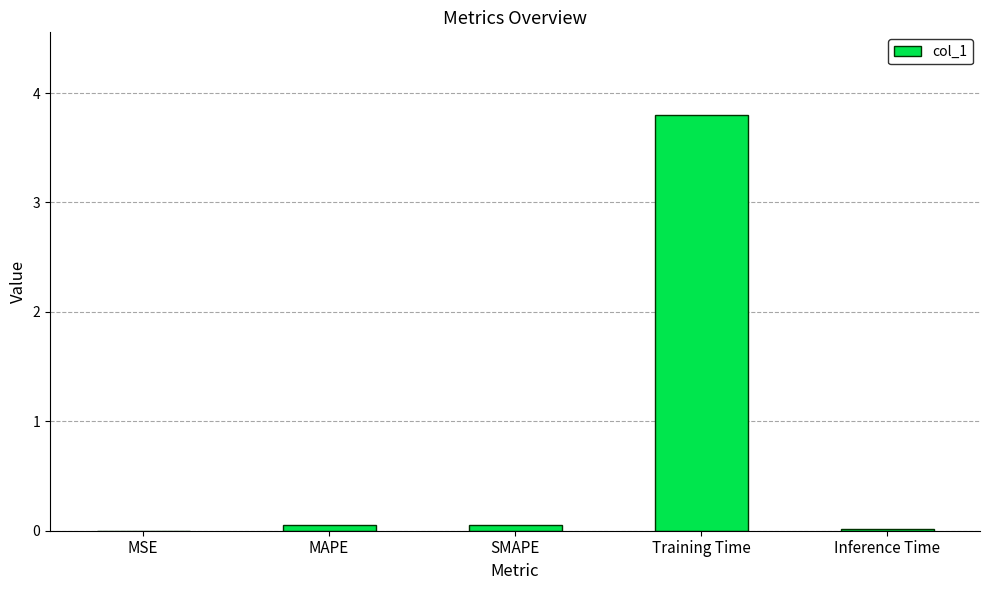

What is the sum of all values?

3.9